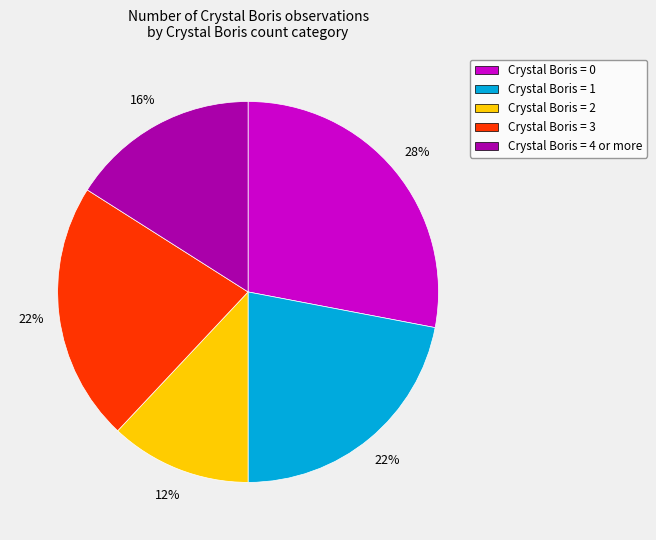

To the nearest percent, what is the difference between the largest and smallest slice percentages?

16%